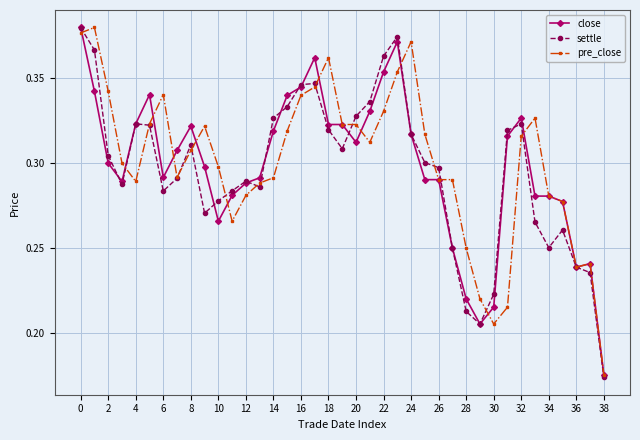

At how many categories does at least one series exceed 0?

39